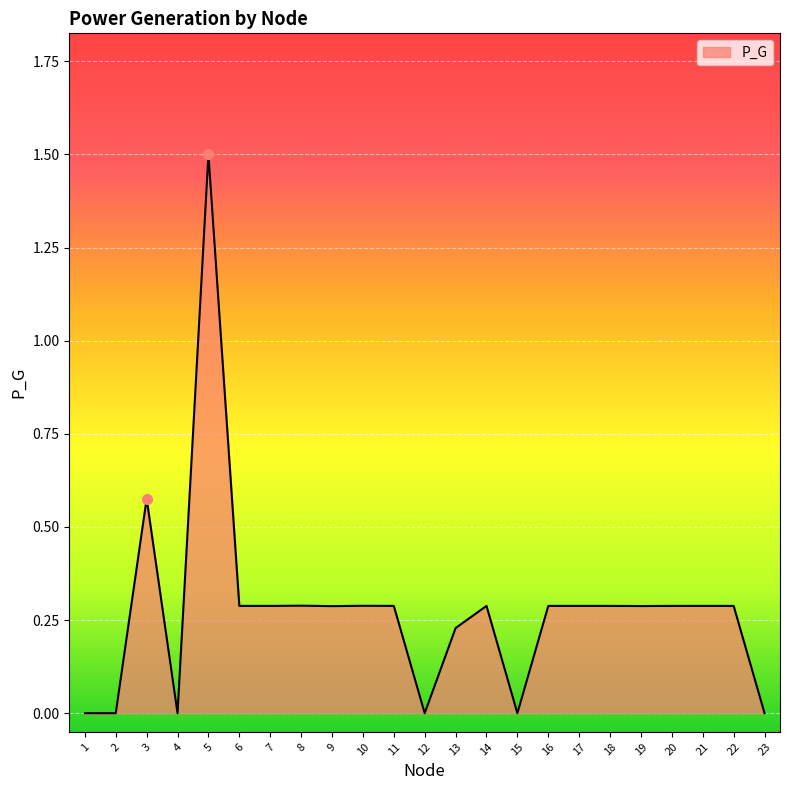

Is it true that the value at 1 is 0.9?

False